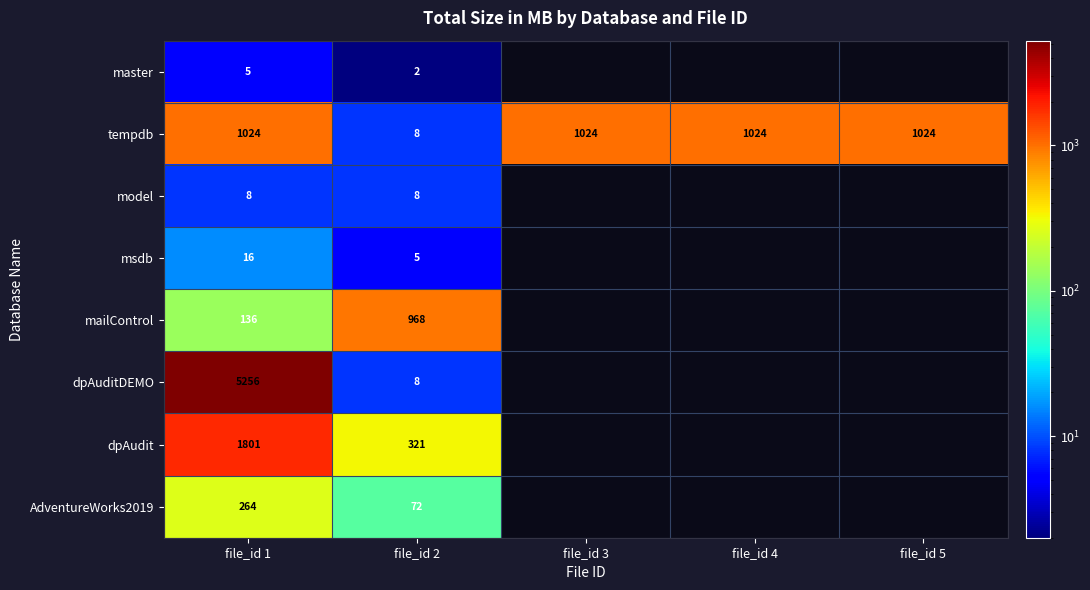

What is the difference between the maximum and minimum values in the msdb series?

11.0